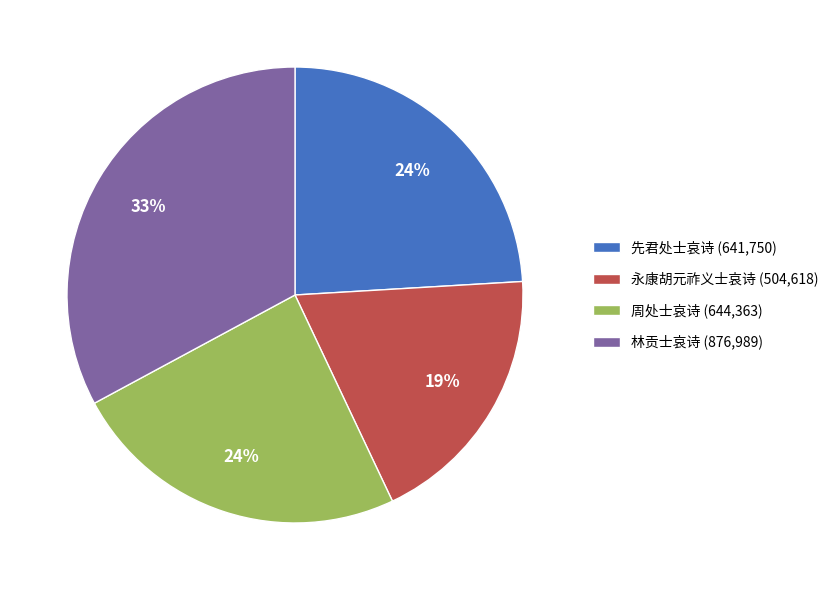

To the nearest percent, what is the difference between the 永康胡元祚义士哀诗 and 林贡士哀诗 slice percentages?

14%